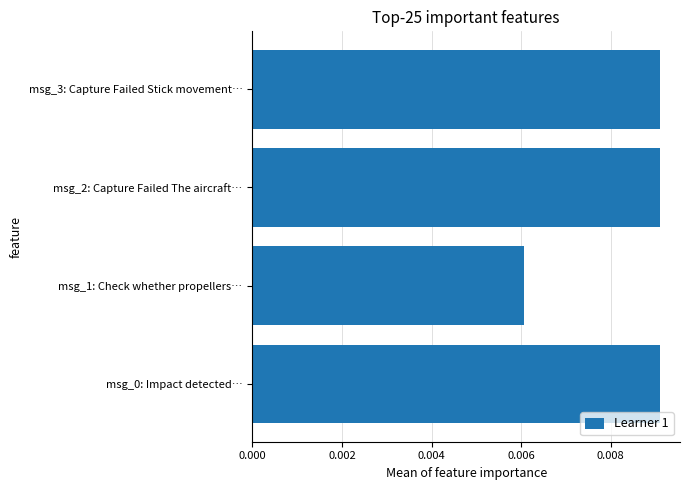

How many values are between 0 and 1?

4